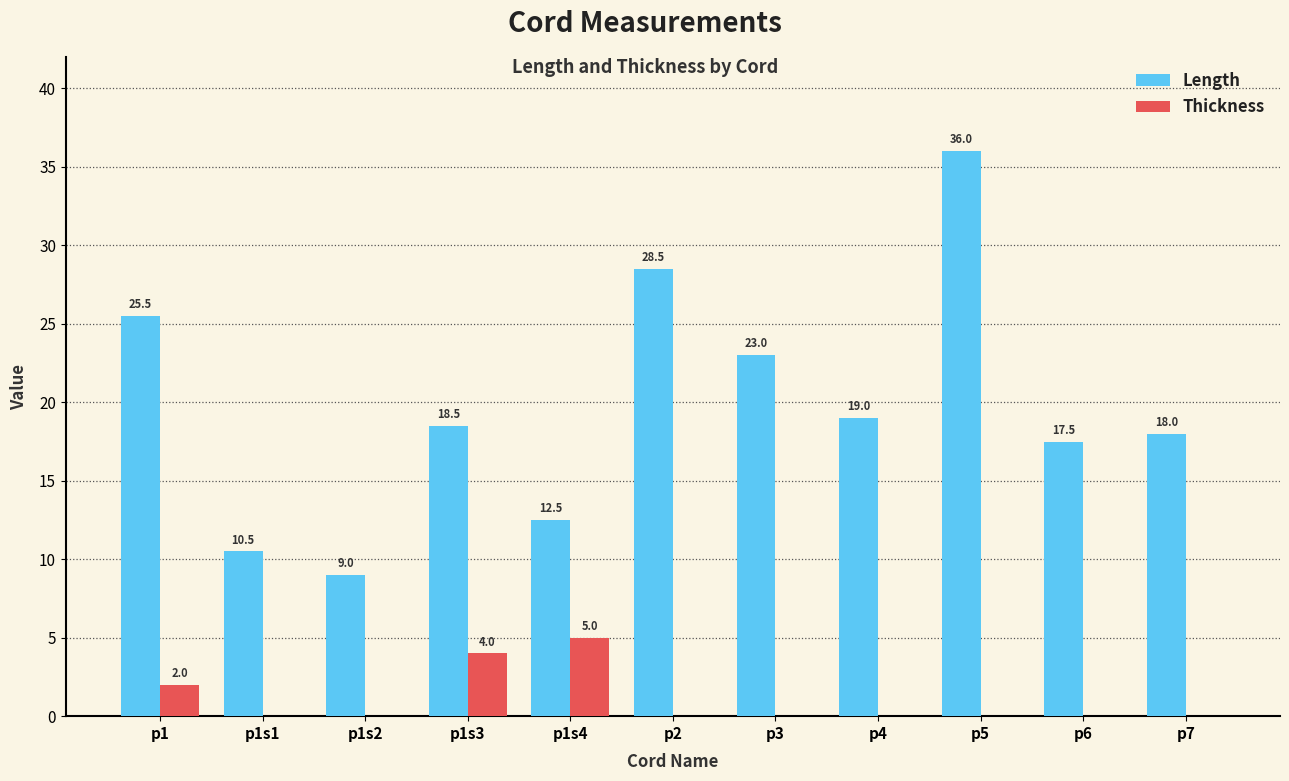

What is the greatest value displayed?

36.0